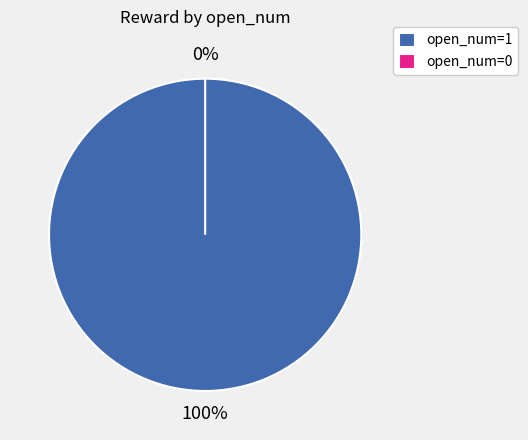

True or false: 1 accounts for 11% of the total.

False